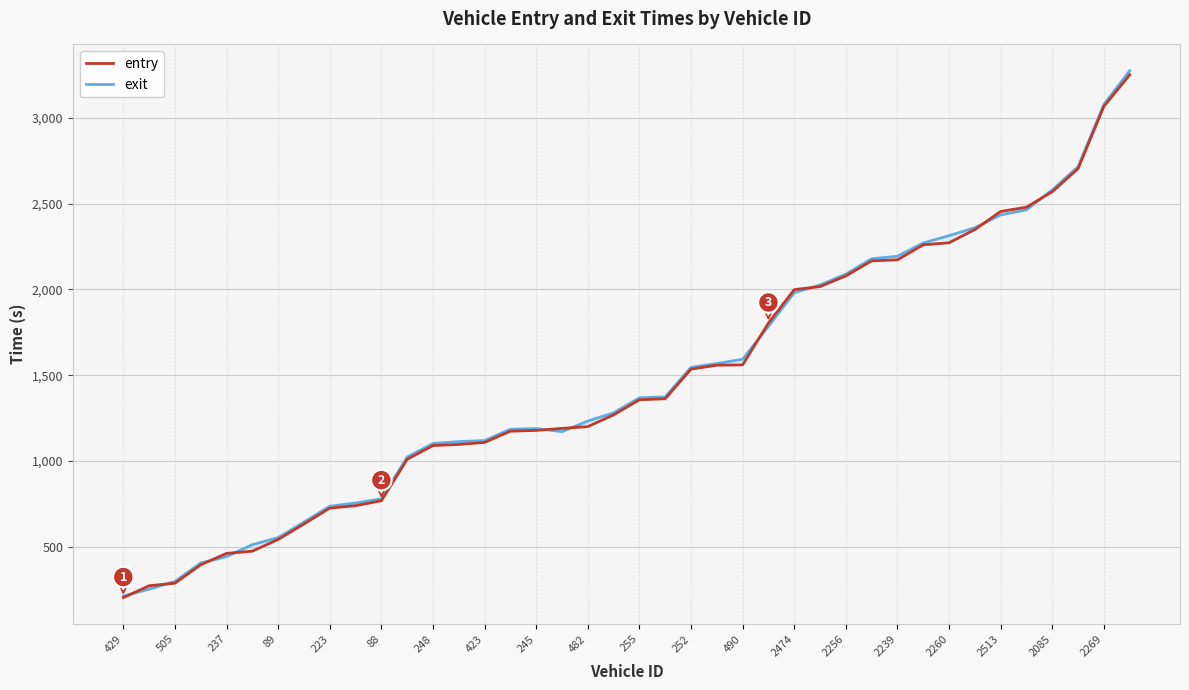

List the series in order of their peak value, highest first.

exit, entry